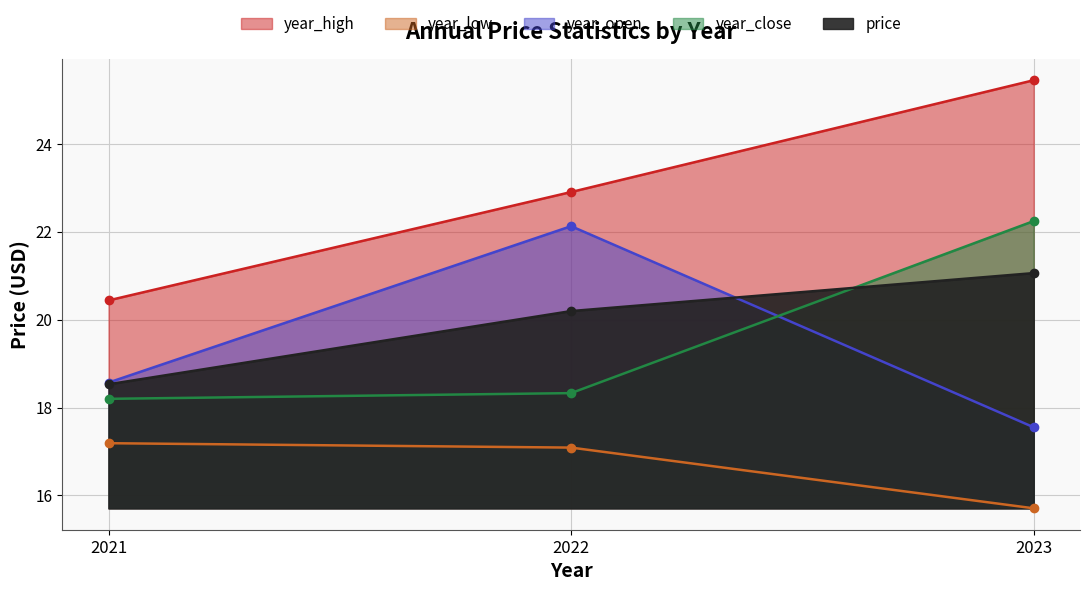

Rank the series by their maximum value, from highest to lowest.

year_high, year_close, year_open, price, year_low